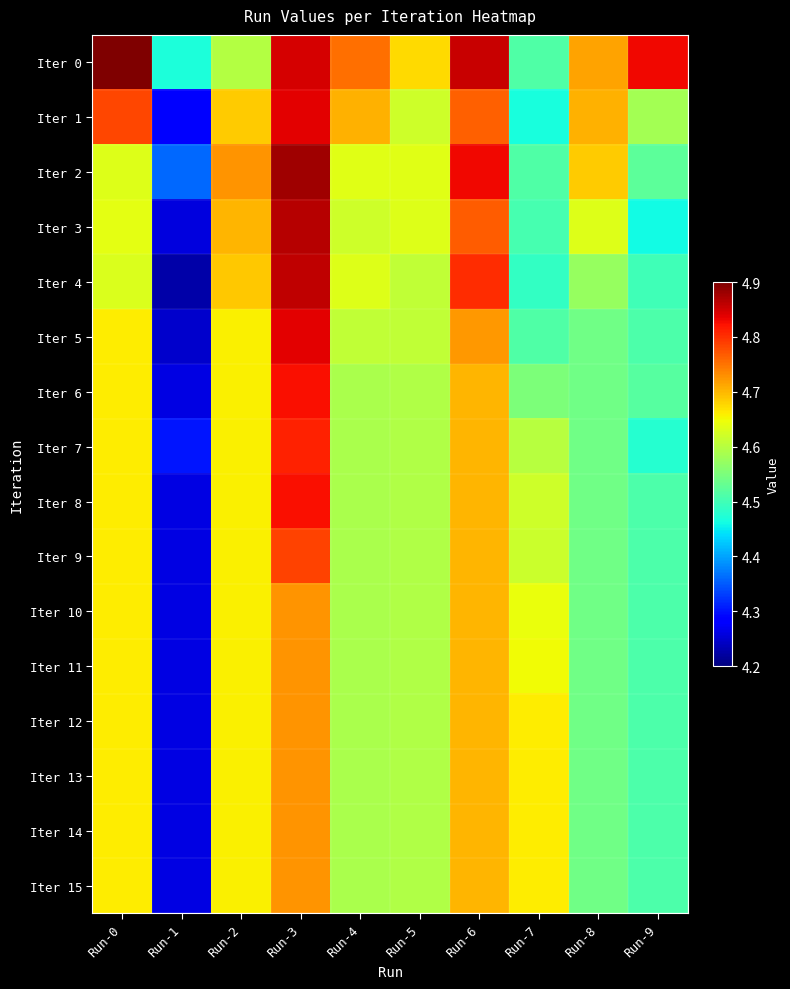

At how many categories does at least one series exceed 4?

10